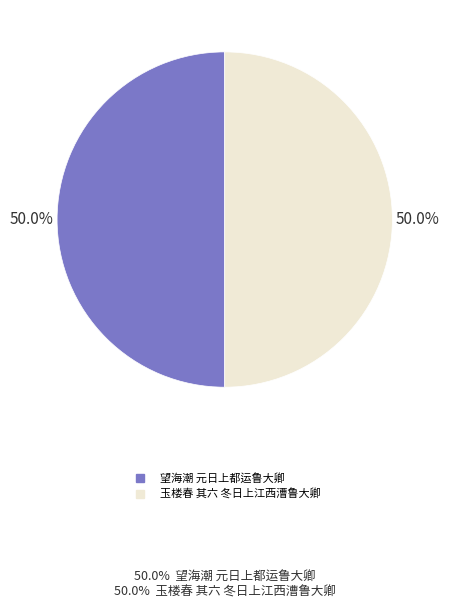

Combined, what portion of the pie is 玉楼春 其六 冬日上江西漕鲁大卿 and 望海潮 元日上都运鲁大卿?

100.0%